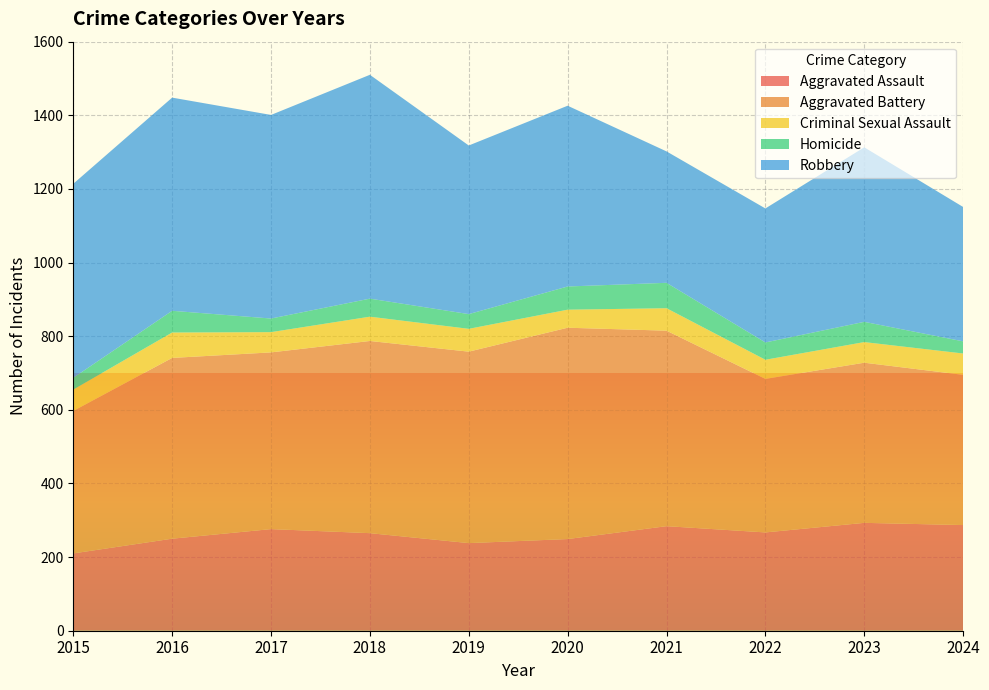

Reading left to right, list all the values displayed in this chart.

Aggravated Assault: 210	250	276	265	238	249	284	267	293	287
Aggravated Battery: 387	491	480	522	520	574	531	417	435	408
Criminal Sexual Assault: 58	69	55	66	62	49	61	52	56	58
Homicide: 32	59	37	49	40	63	69	47	55	33
Robbery: 527	579	553	608	458	491	357	364	474	365